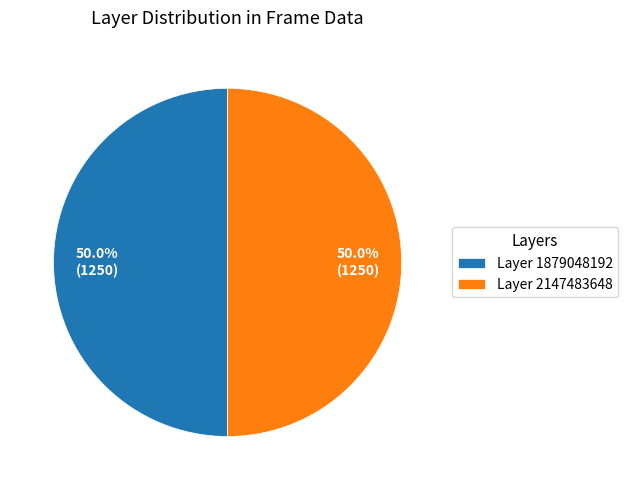

Combined, what portion of the pie is Layer 2147483648 and Layer 1879048192?

100.0%